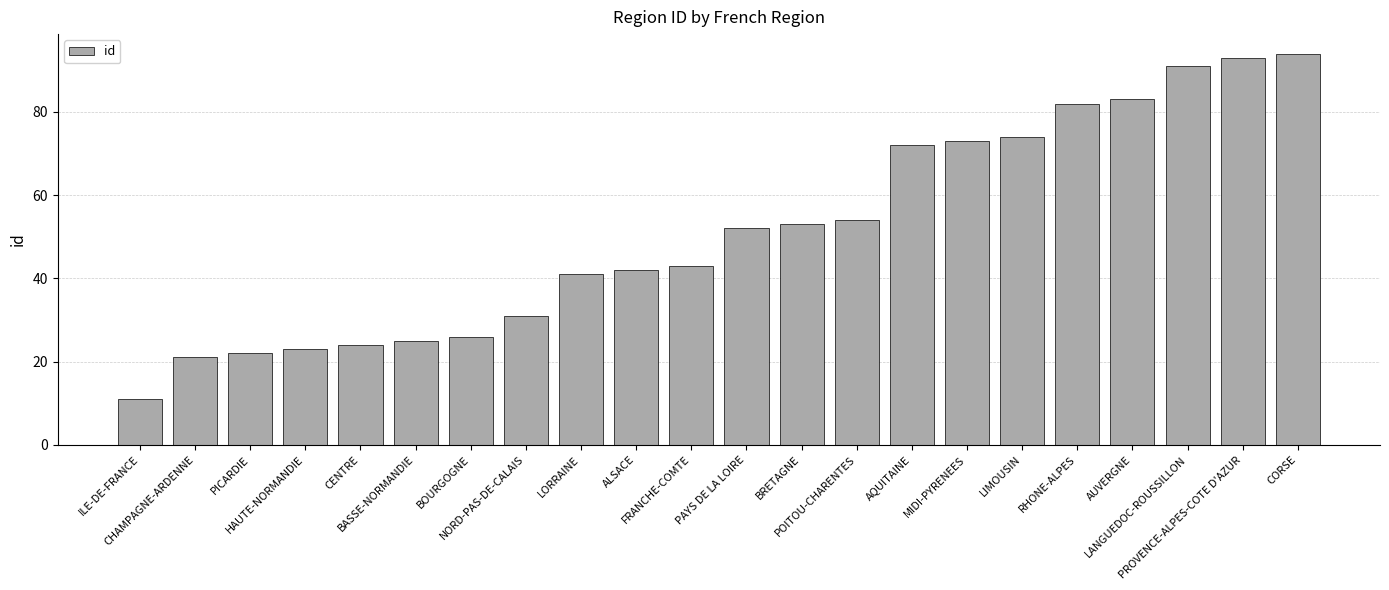

What is the label of the 15th bar from the left?

AQUITAINE